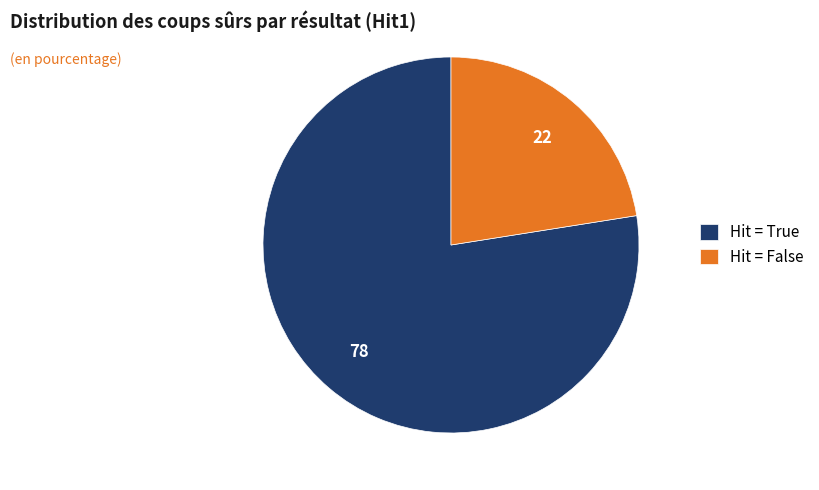

Is there any slice that represents more than half of the pie?

Yes